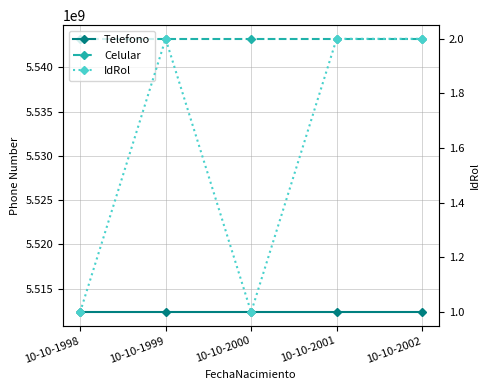

Is the value of IdRol at 10-10-1999 greater than the value of Telefono at 10-10-2000?

No